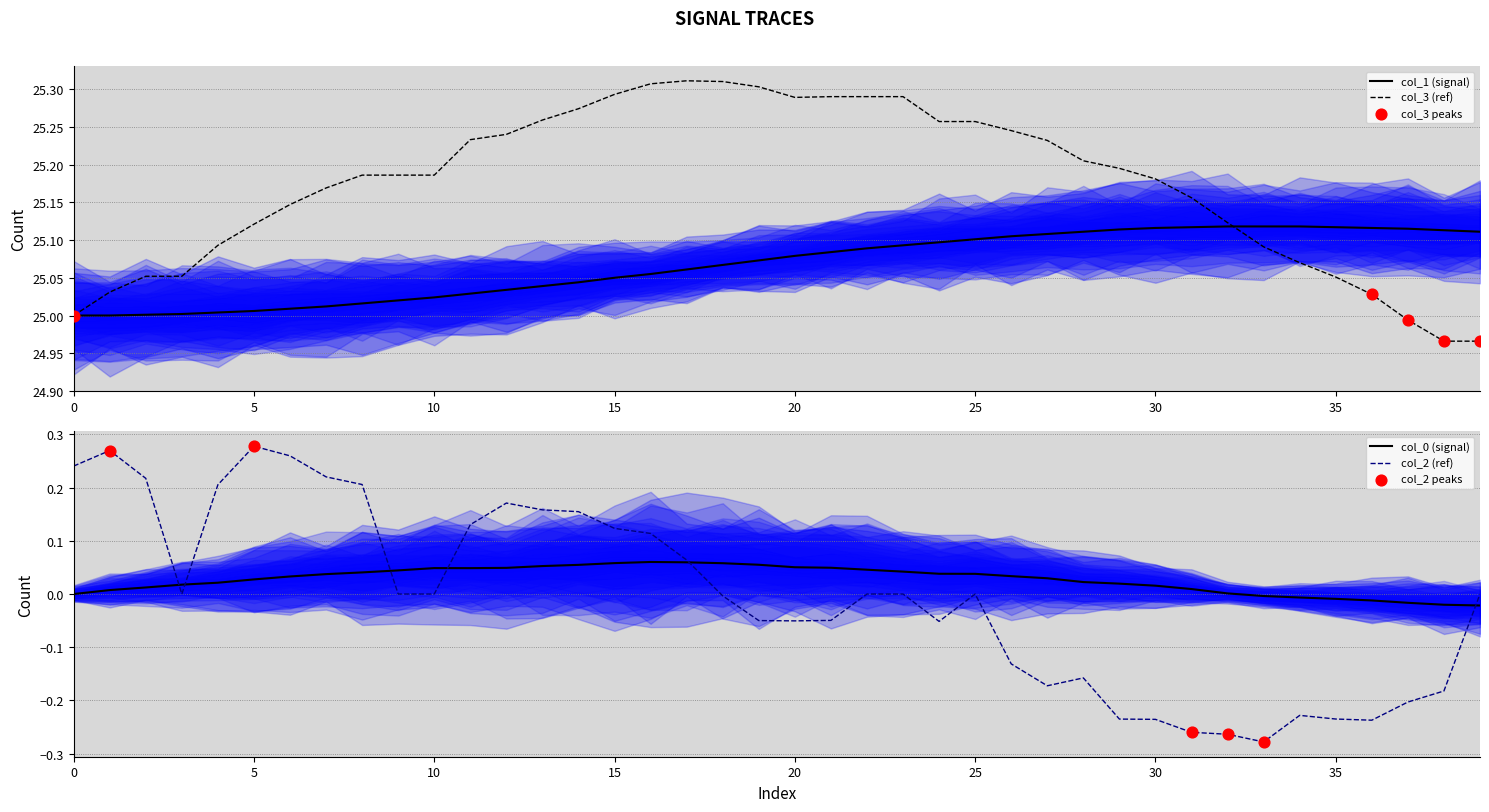

What is the total value across all series at col_1?

50.3